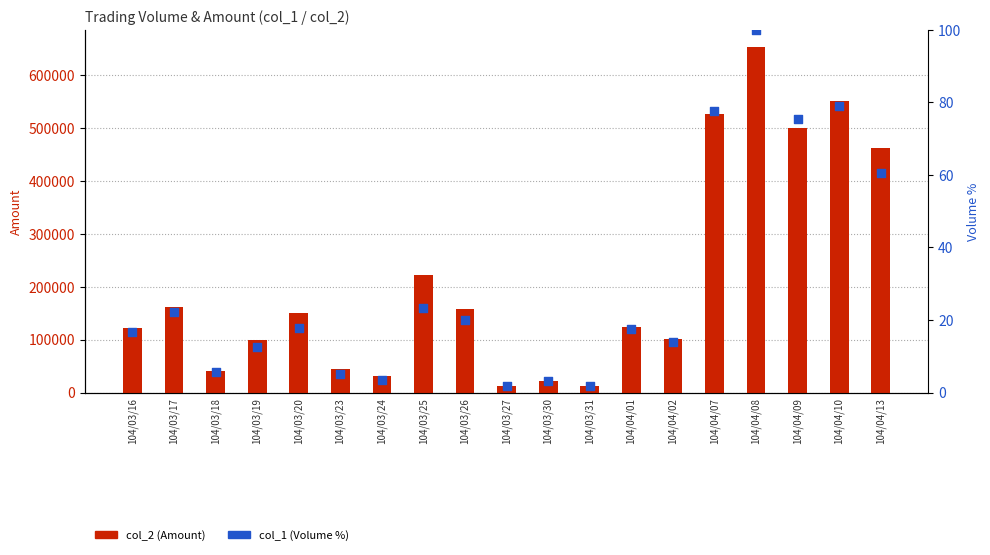

Which series has the largest total across all categories?

col_2 (Amount)